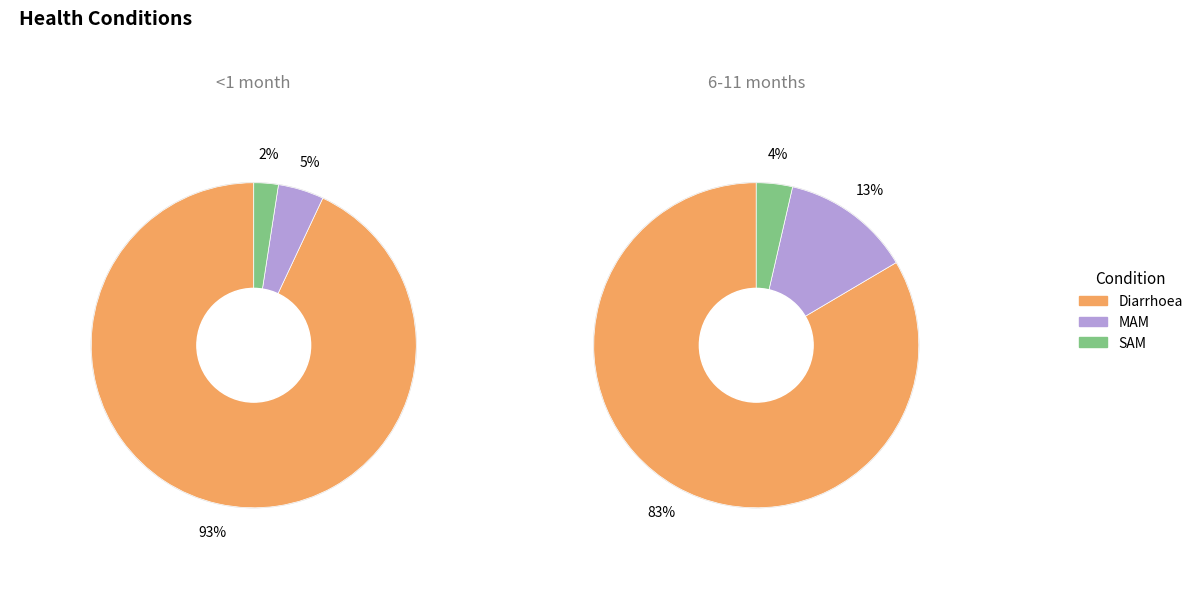

To the nearest percent, what is the difference between the MAM and Diarrhoea slice percentages?

88%